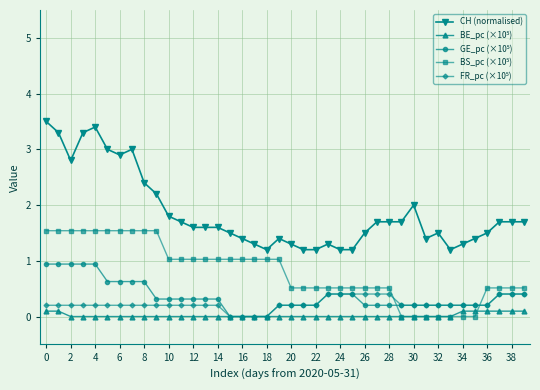

Which series has the widest spread of values?

CH (normalised)